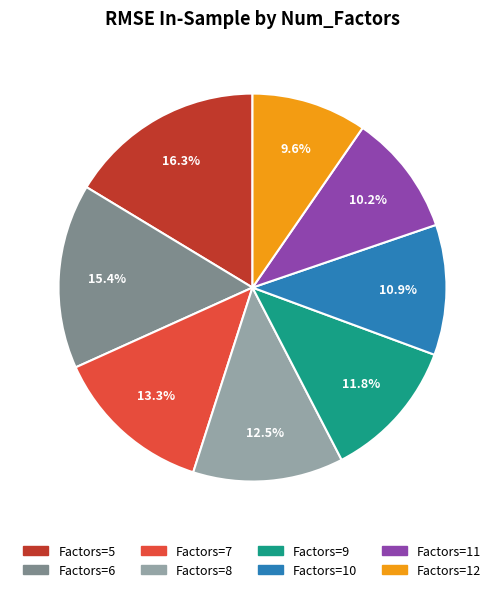

Count the number of slices in the pie.

8